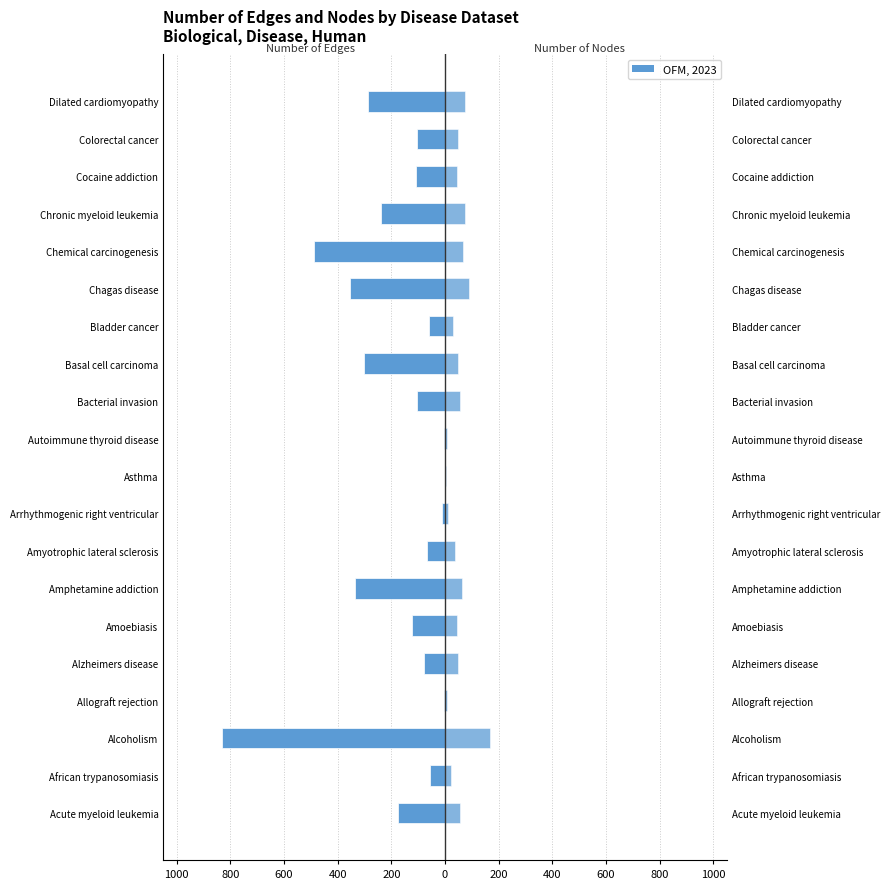

What is the value of the Number of nodes bar at the 12th from the left?

56